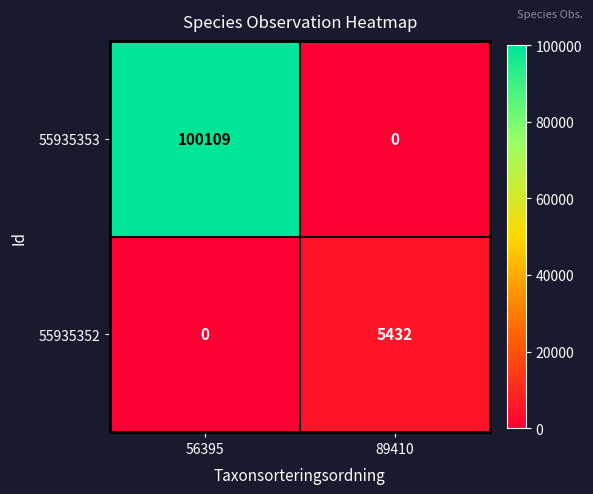

What is the difference between the maximum and minimum values in the 55935353 series?

100109